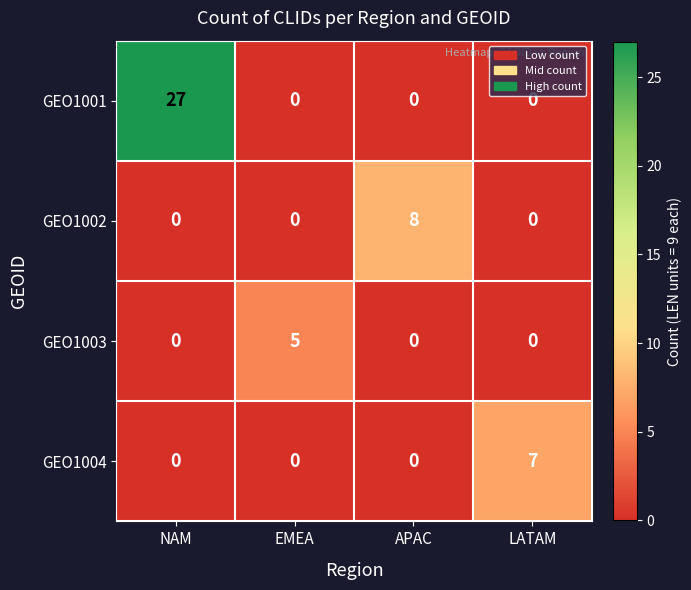

What is the sum of all GEO1001 values?

27